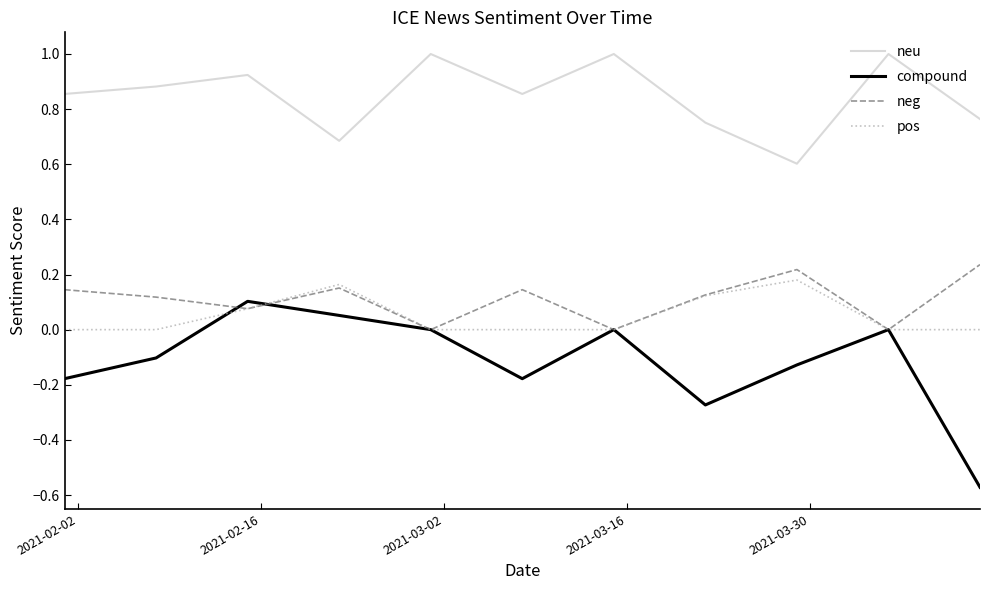

What is the maximum value shown in the chart?

1.0